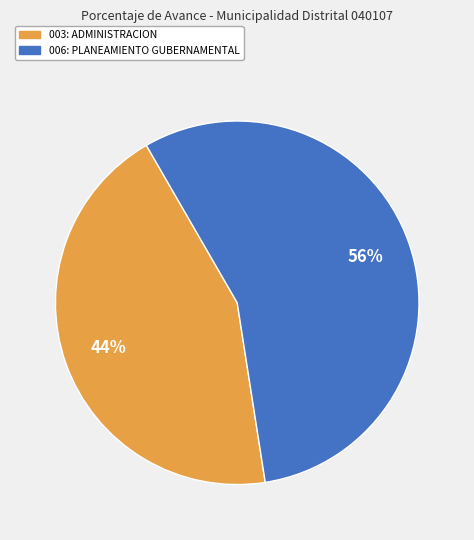

What is the ratio of the value at 006: PLANEAMIENTO GUBERNAMENTAL to the value at 003: ADMINISTRACION?

1.3